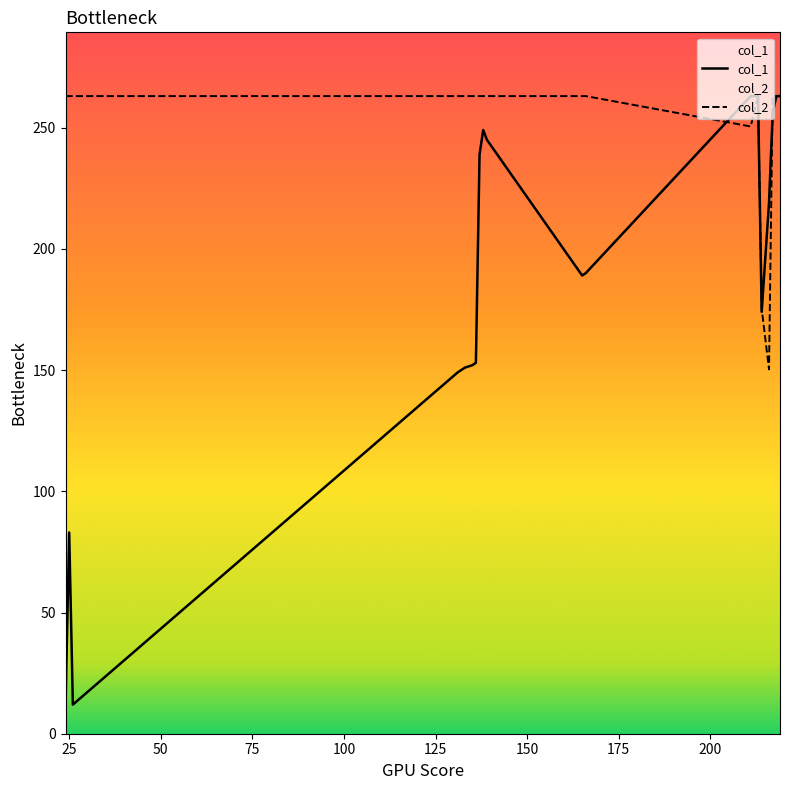

Which series has the widest spread of values?

col_1